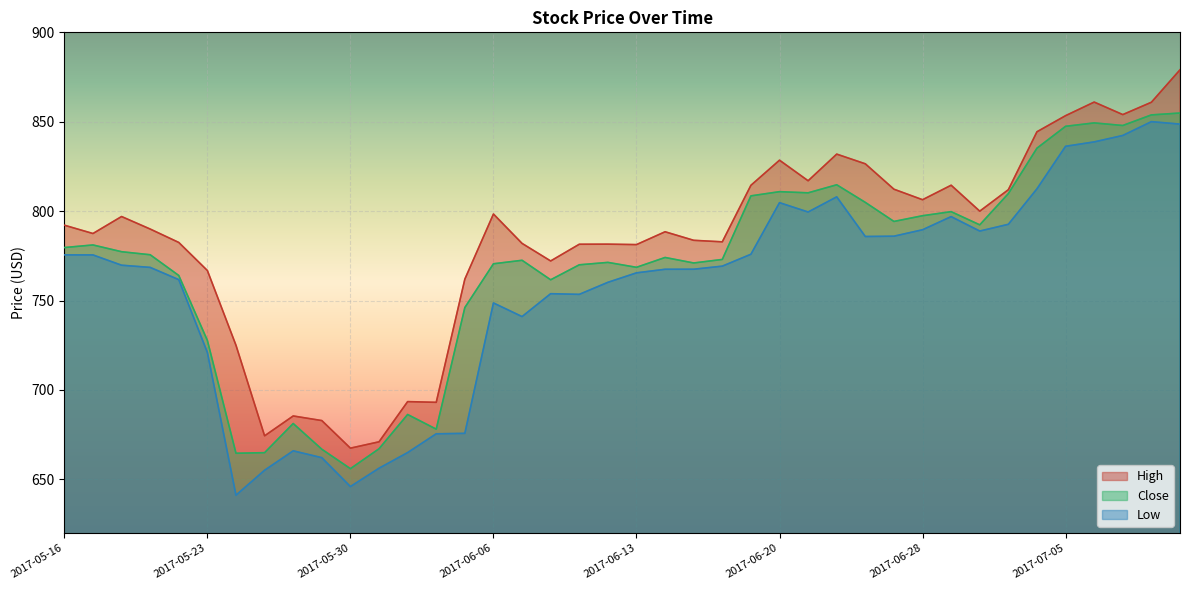

Which has a higher value, 2017-05-25 or 2017-06-02?

2017-06-02